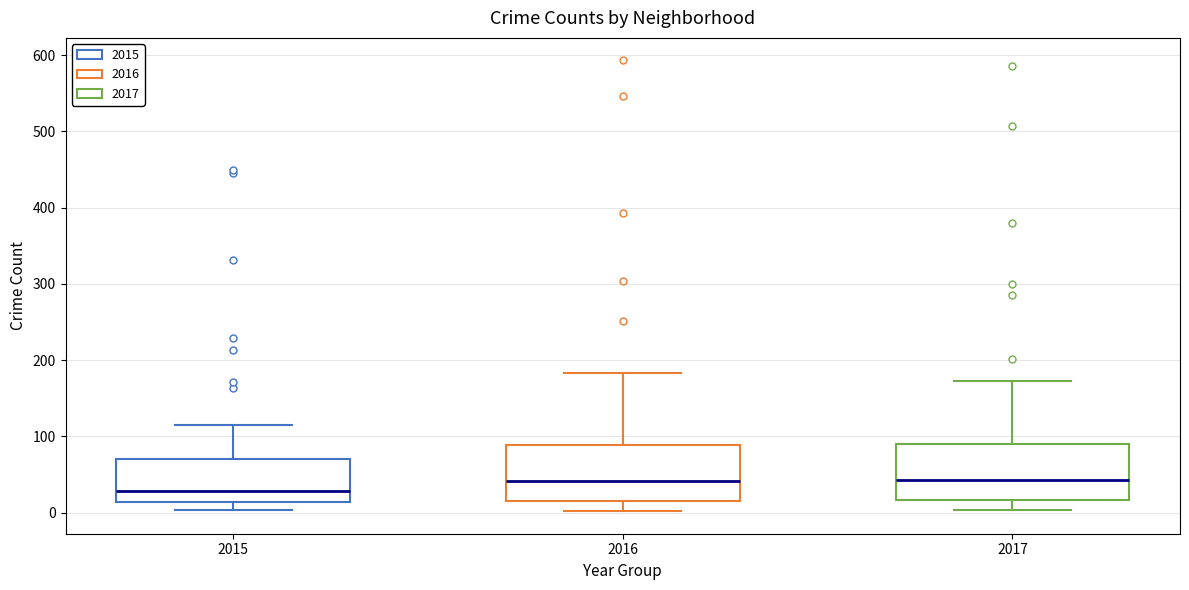

Which box has the lowest median line?

2015